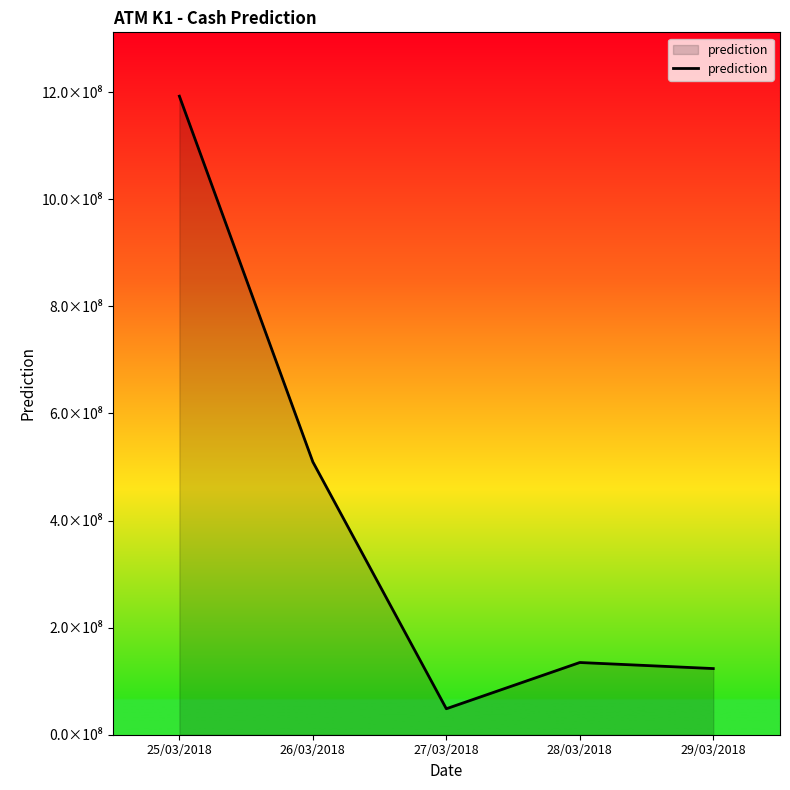

Does the chart have visible grid lines?

No